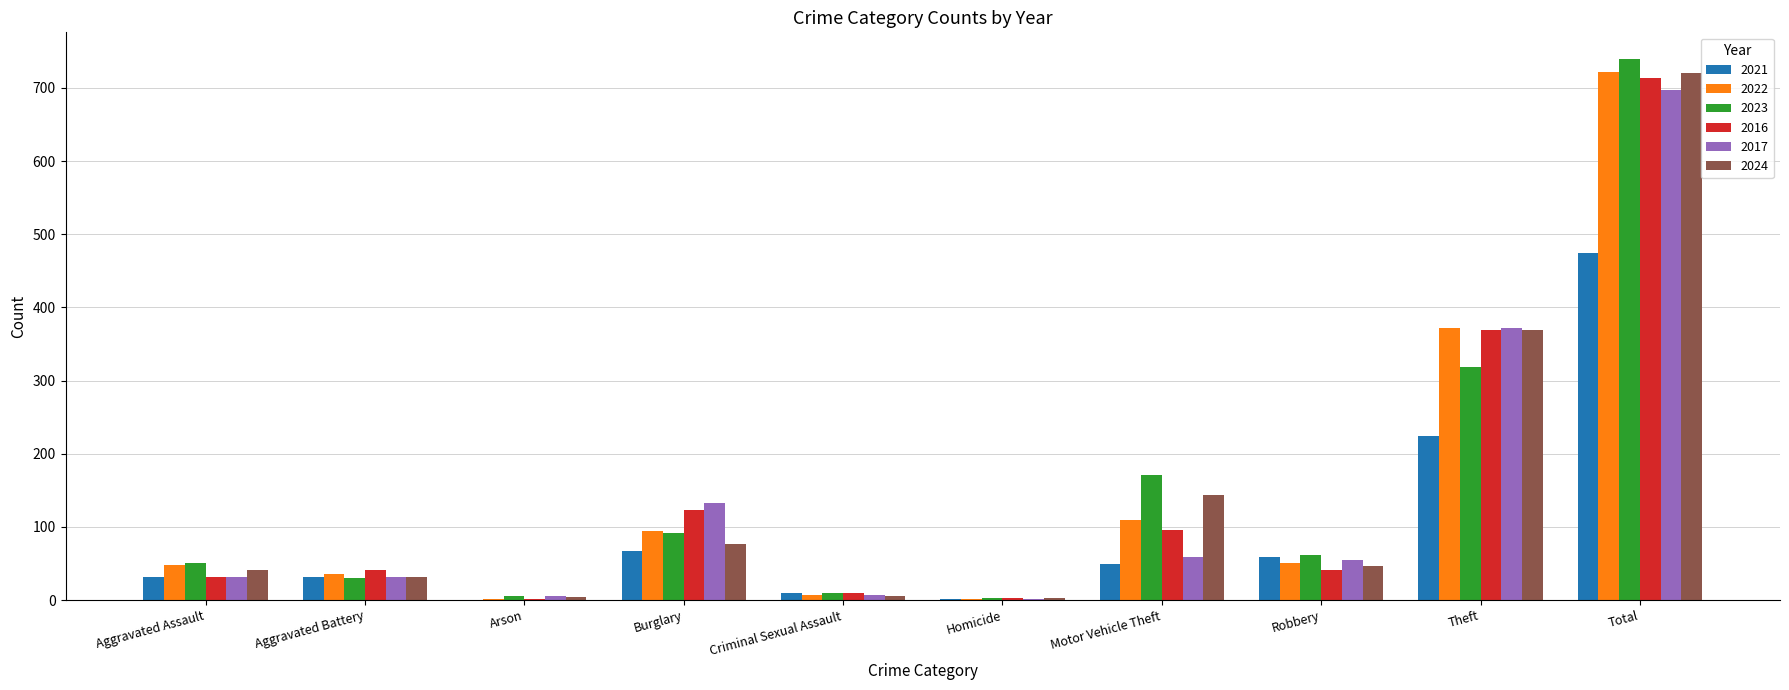

Where is 2016 nearest to the value 357?

Theft